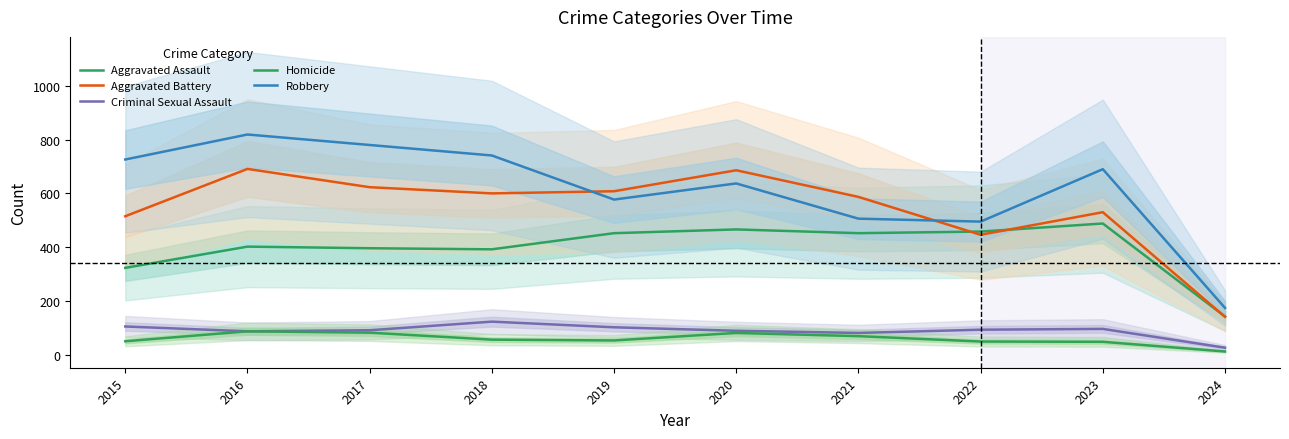

How many distinct data groups are displayed?

5